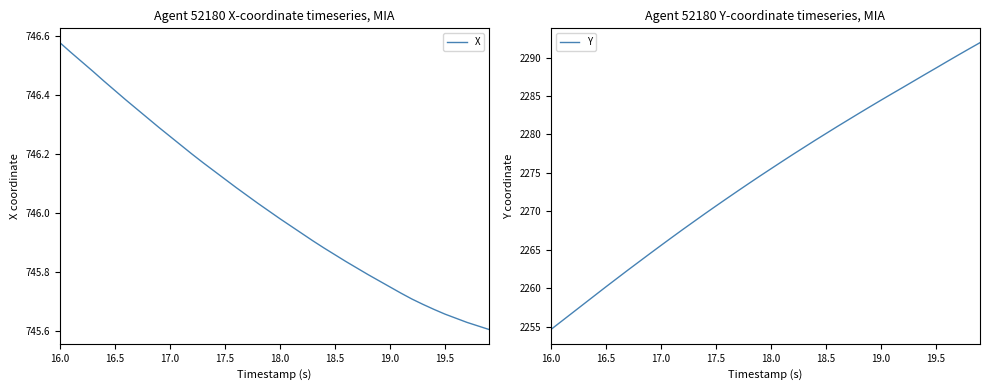

How many lines are shown in the chart?

2